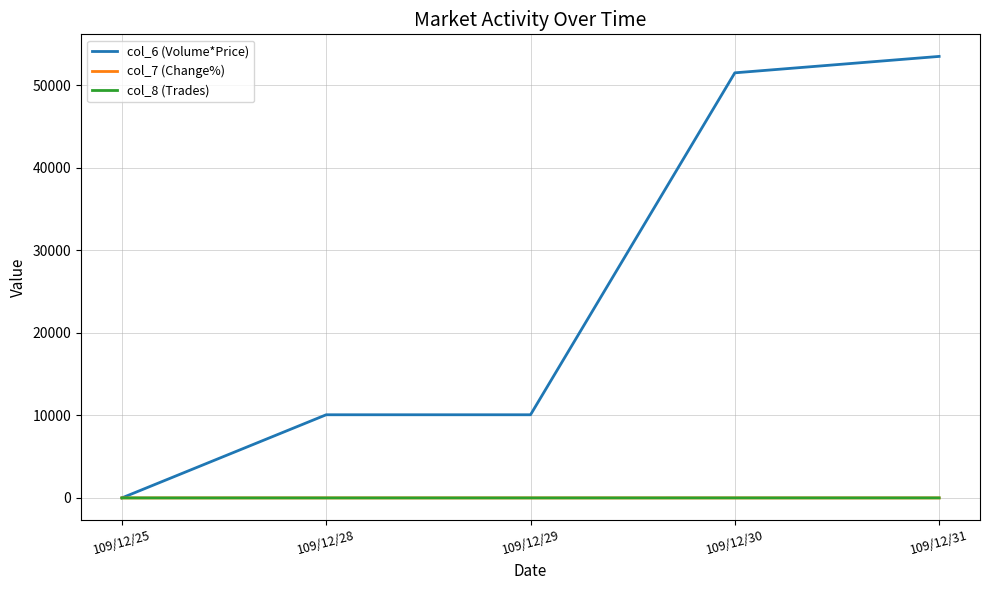

Does the chart have visible grid lines?

Yes